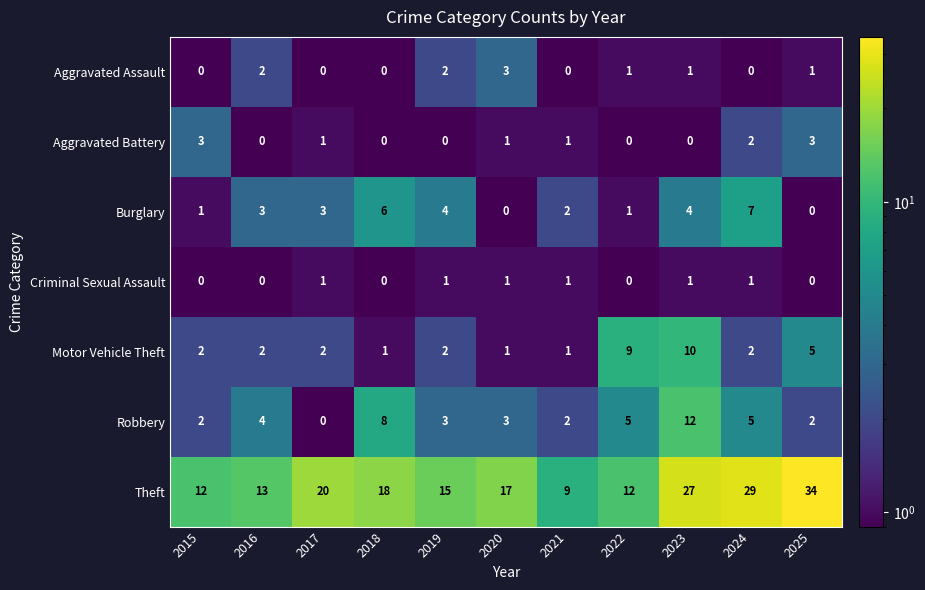

True or false: Theft has a value of 12 at 2021.

False